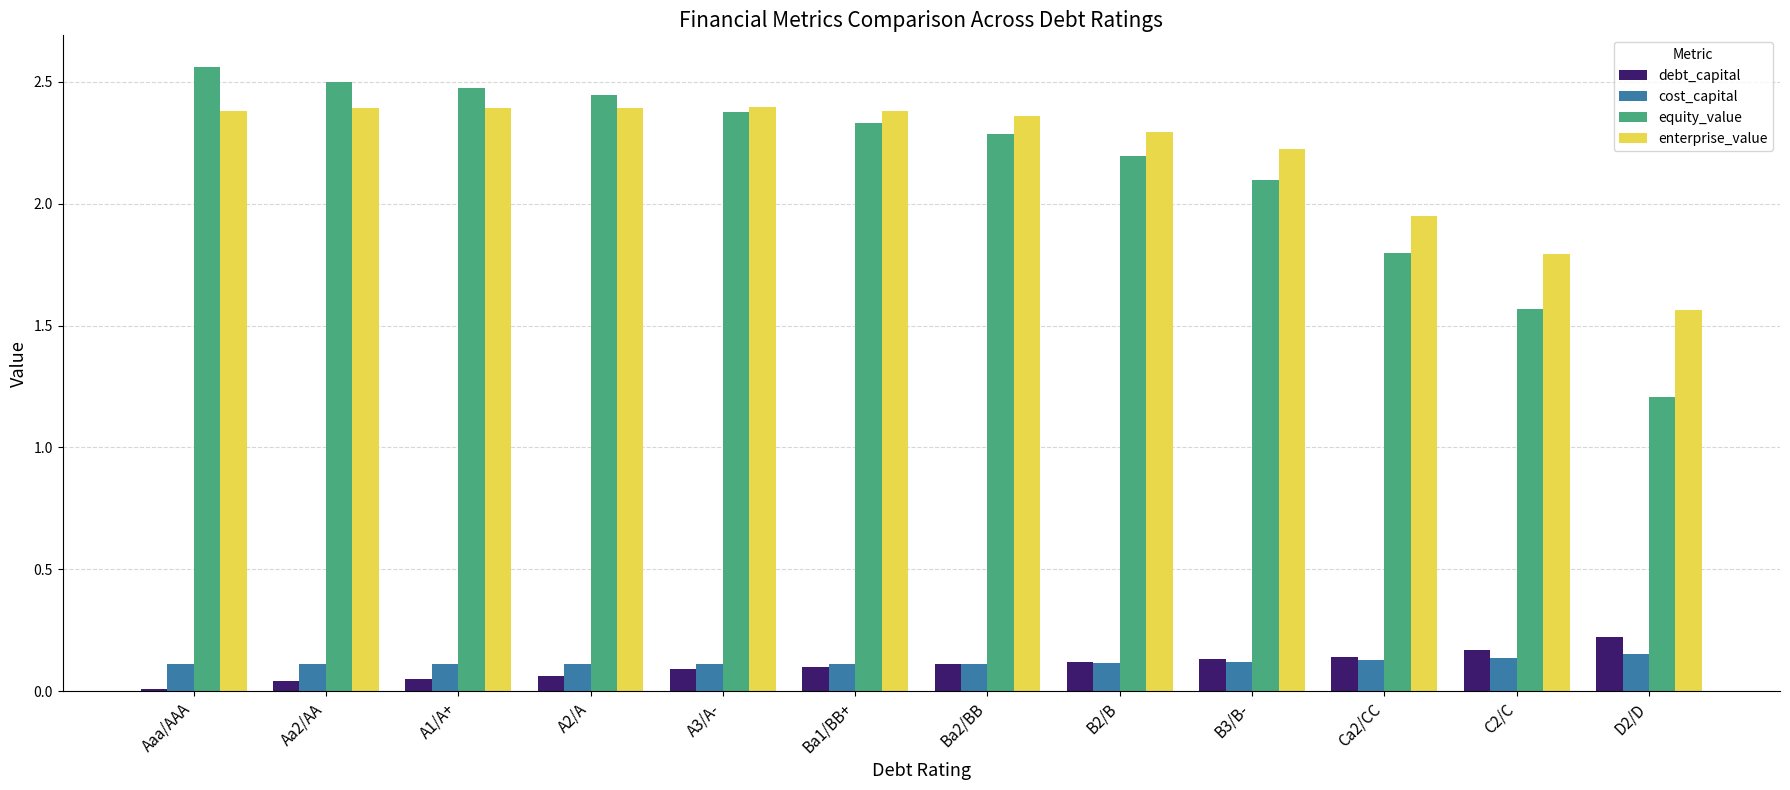

Where is equity_value nearest to the value 1?

D2/D